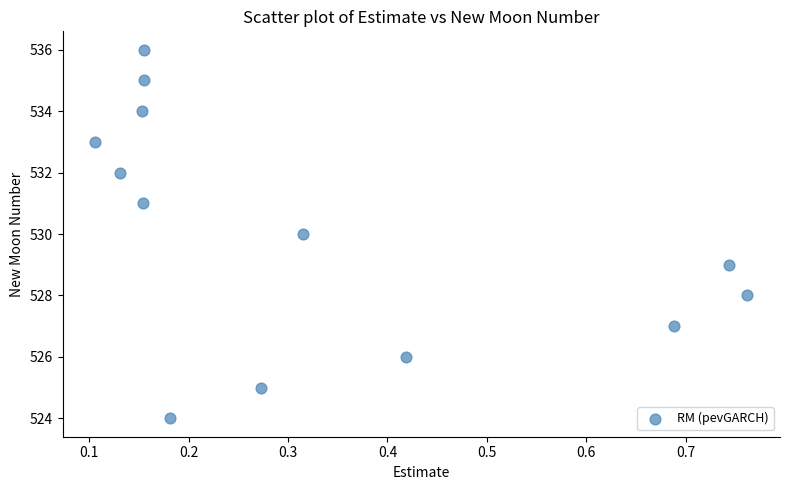

What is the range of Y values (max minus min)?

12